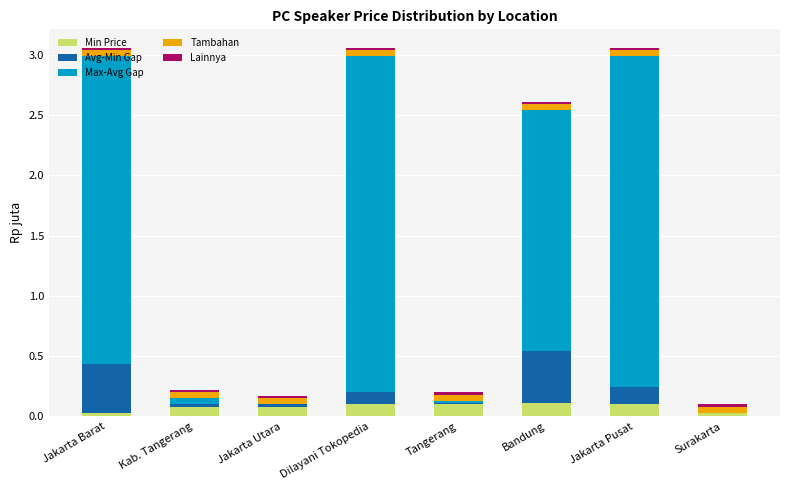

What is the sum of all Min Price values?

0.6